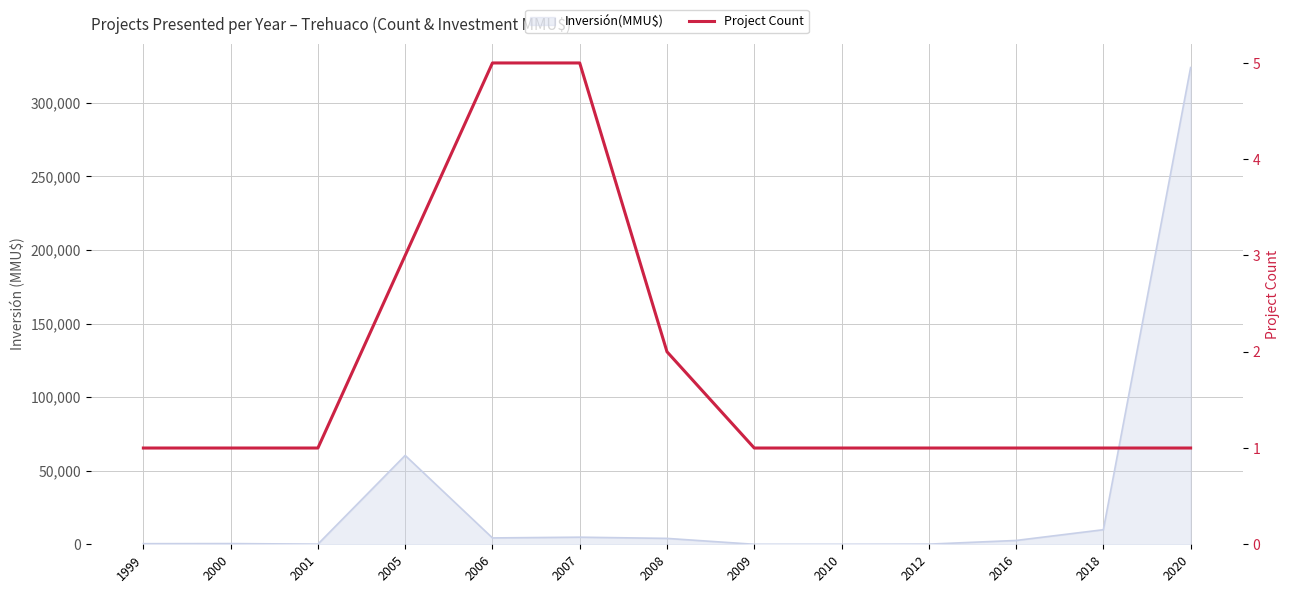

How many values are between 1 and 2?

10